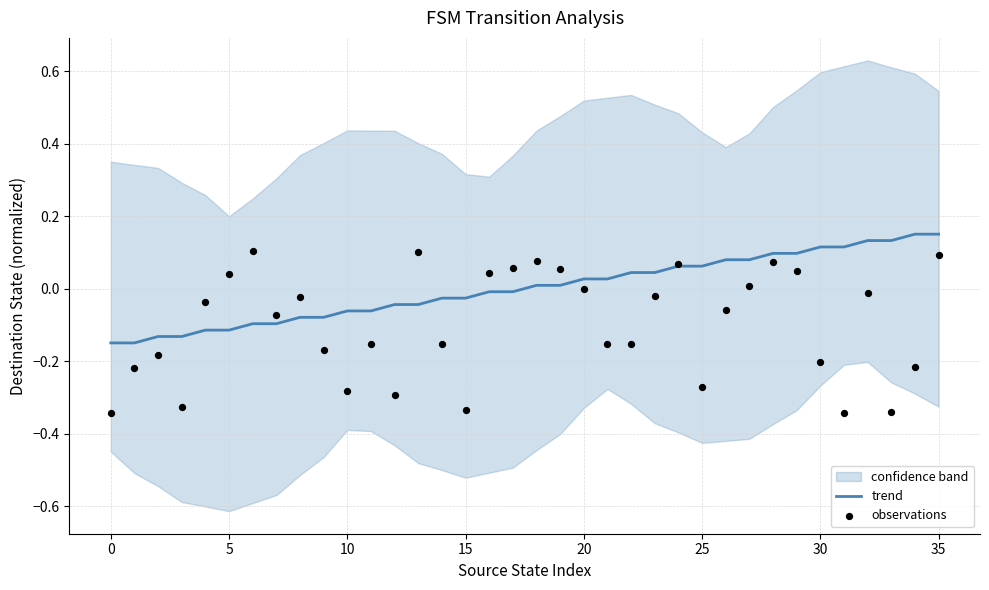

Is the value of trend at −5 greater than the value of observations at 22?

Yes